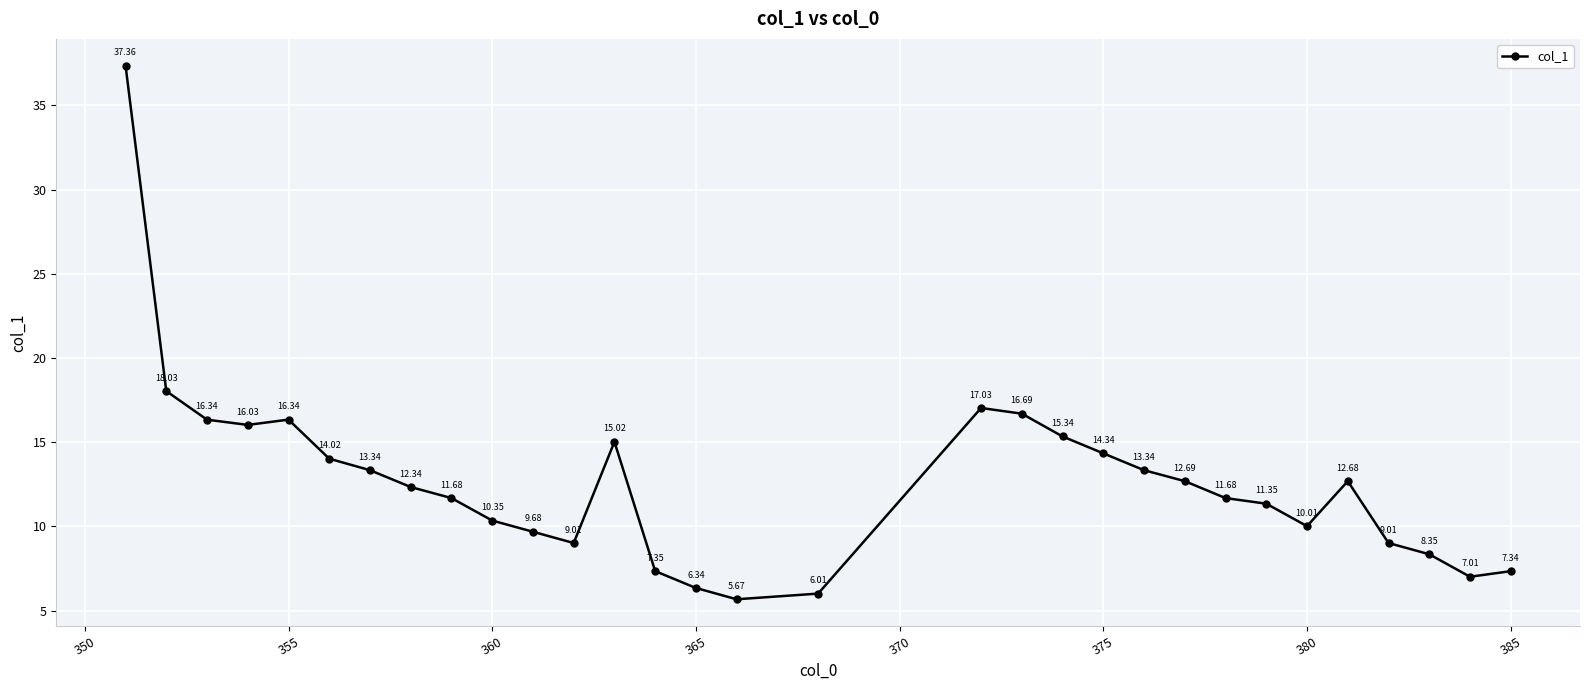

What is the sum of all values?

391.8